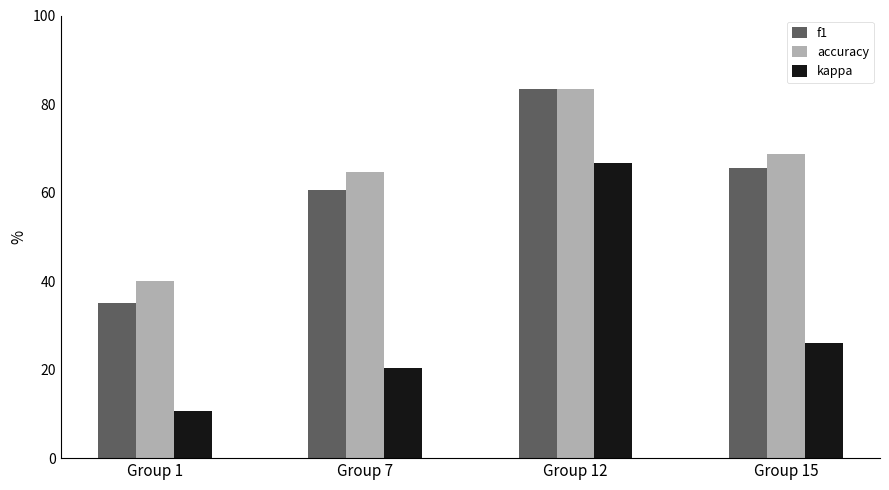

Which series has the widest spread of values?

kappa